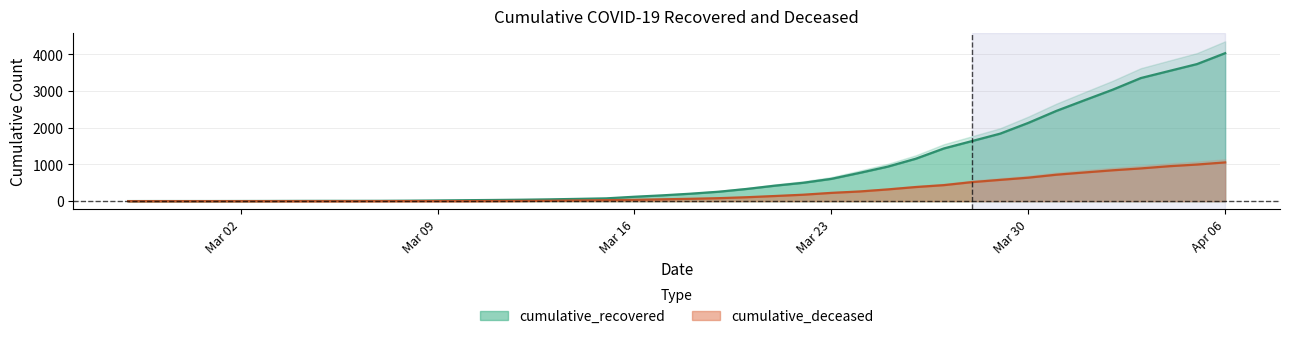

List the labels in order of cumulative_deceased value, smallest first.

2020-02-27, 2020-02-28, 2020-02-29, 2020-03-01, 2020-03-02, 2020-03-03, 2020-03-04, 2020-03-05, 2020-03-06, 2020-03-07, 2020-03-08, 2020-03-09, 2020-03-10, 2020-03-11, 2020-03-12, 2020-03-13, 2020-03-14, 2020-03-15, 2020-03-16, 2020-03-17, 2020-03-18, 2020-03-19, 2020-03-20, 2020-03-21, 2020-03-22, 2020-03-23, 2020-03-24, 2020-03-25, 2020-03-26, 2020-03-27, 2020-03-28, 2020-03-29, 2020-03-30, 2020-03-31, 2020-04-01, 2020-04-02, 2020-04-03, 2020-04-04, 2020-04-05, 2020-04-06